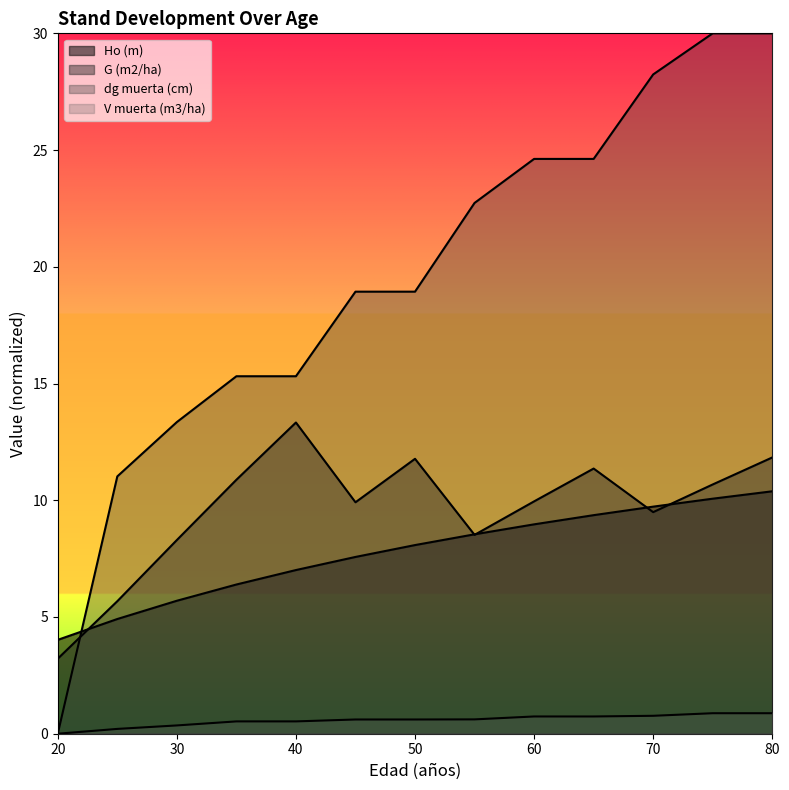

Between 35 and 40, which series saw the biggest shift?

G (m2/ha)